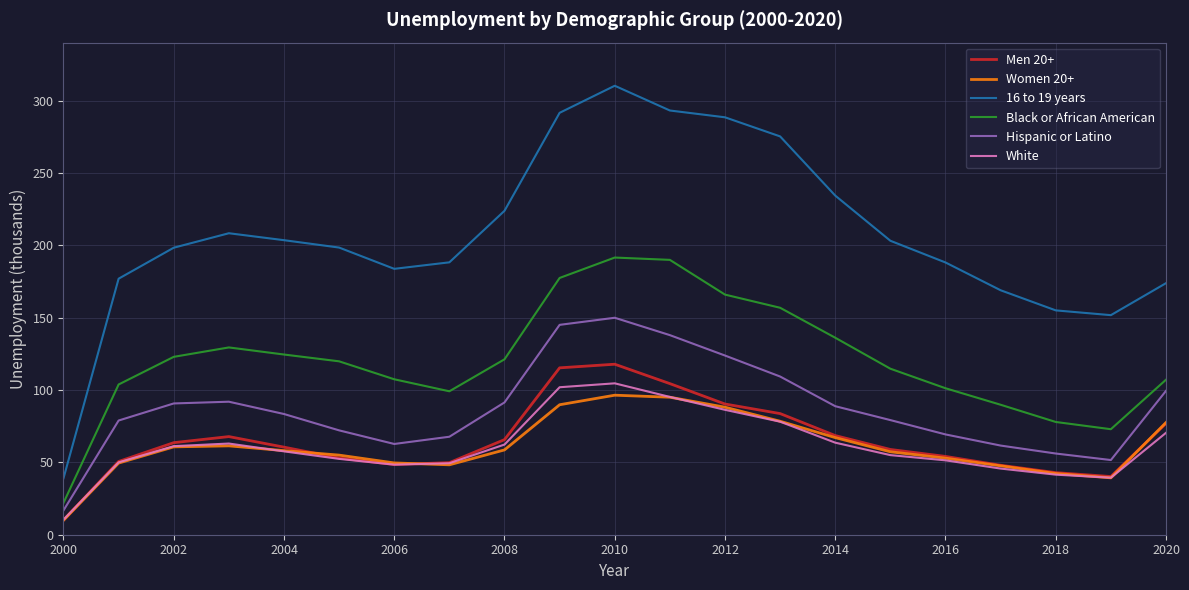

What is the minimum value for Black or African American?

22.0